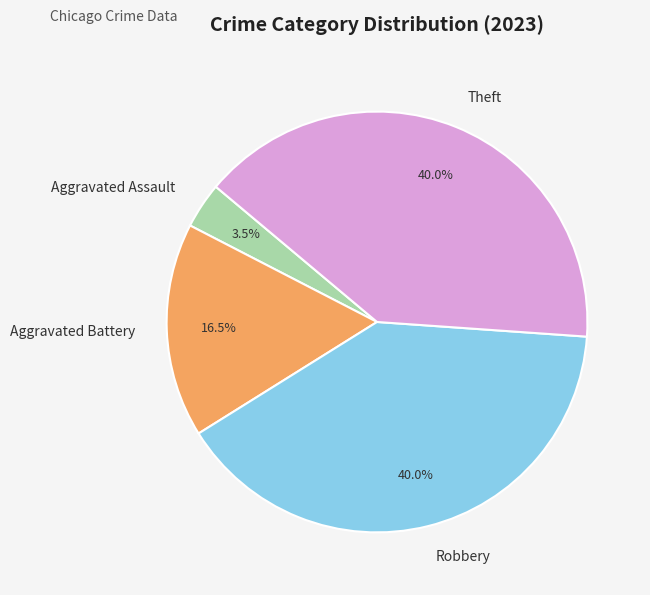

Which category has the smallest portion of the pie?

Aggravated Assault